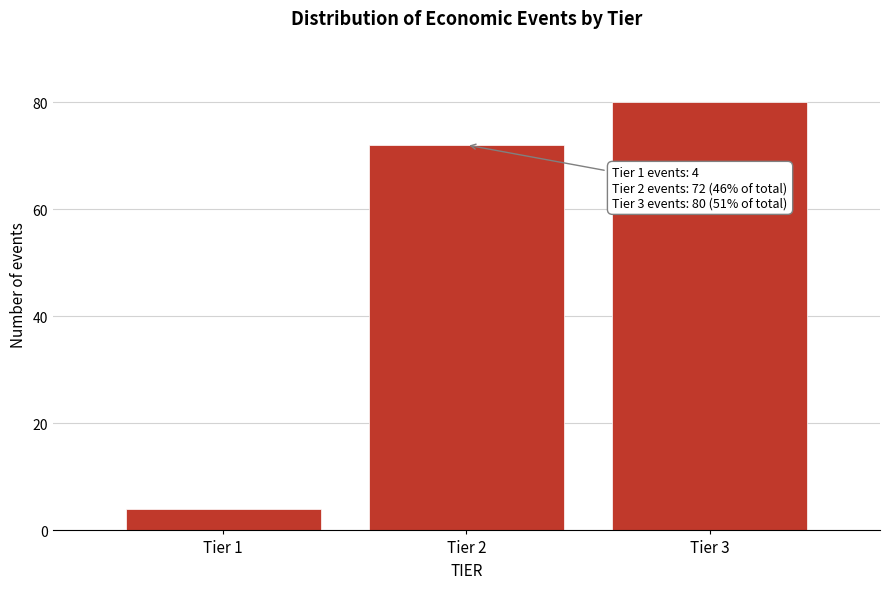

Reading right to left, list all the values displayed in this chart.

80	72	4